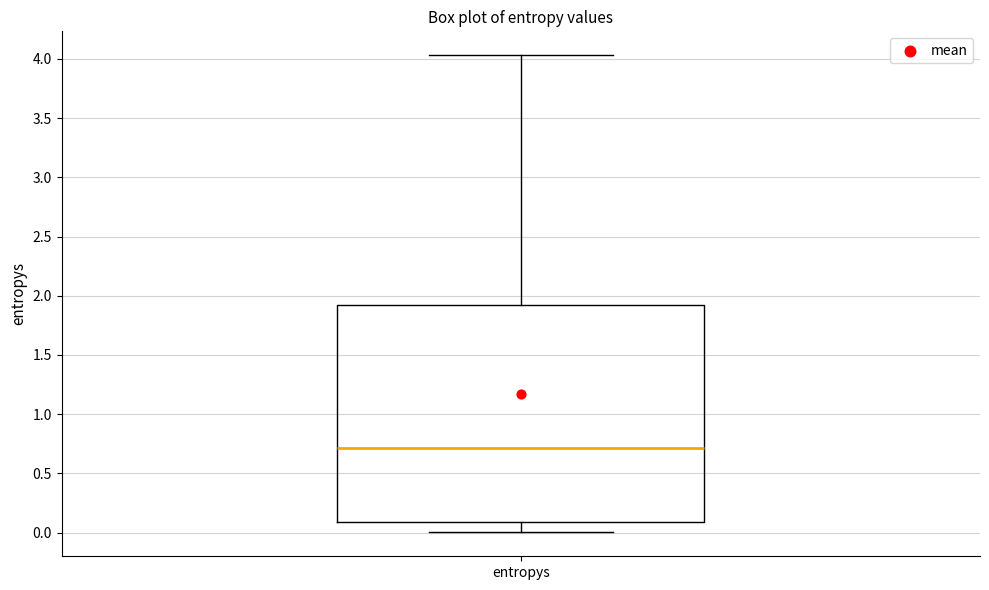

Where does the upper whisker of the box for entropys end on the y-axis? The values are not printed on the chart, so give them approximately, as read against the axis.

4.05